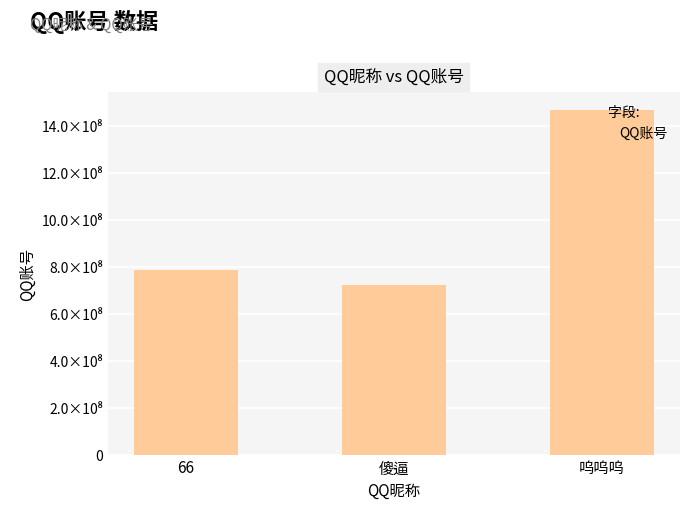

What is the greatest value displayed?

1469003587